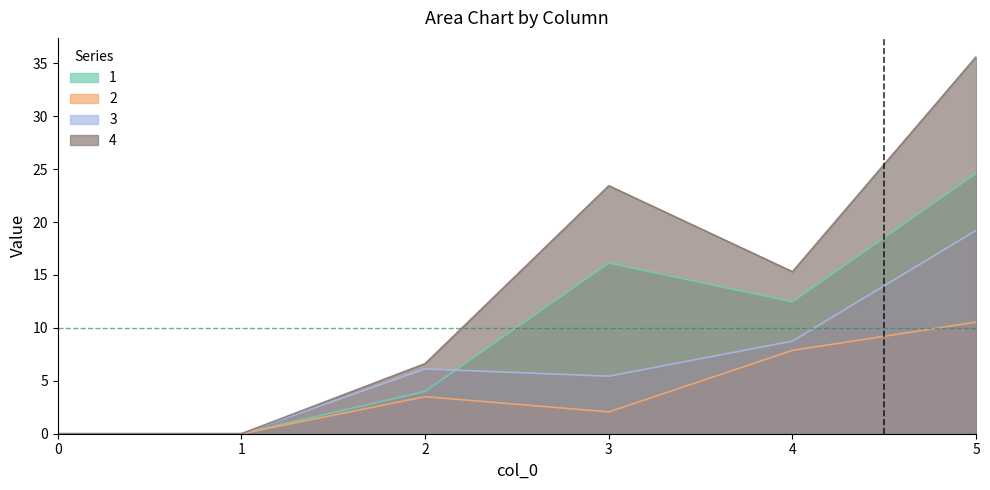

List the series in order of their overall mean, highest first.

4, 1, 3, 2